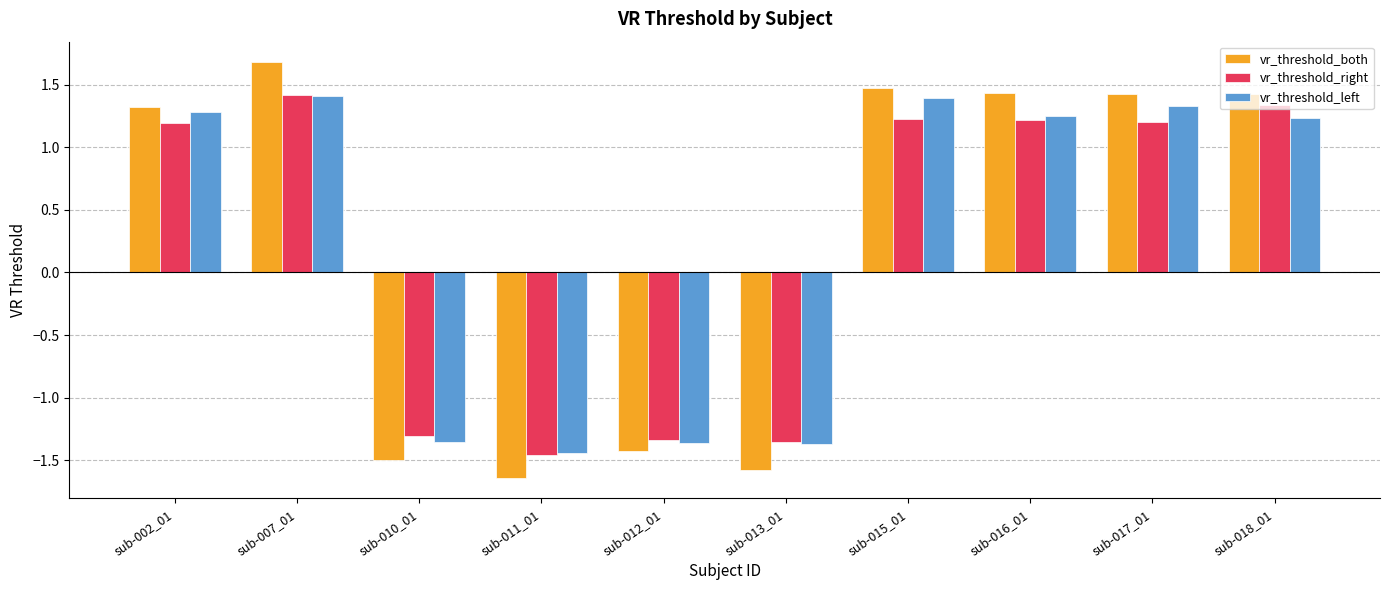

What is the highest value of the vr_threshold_both series?

1.7